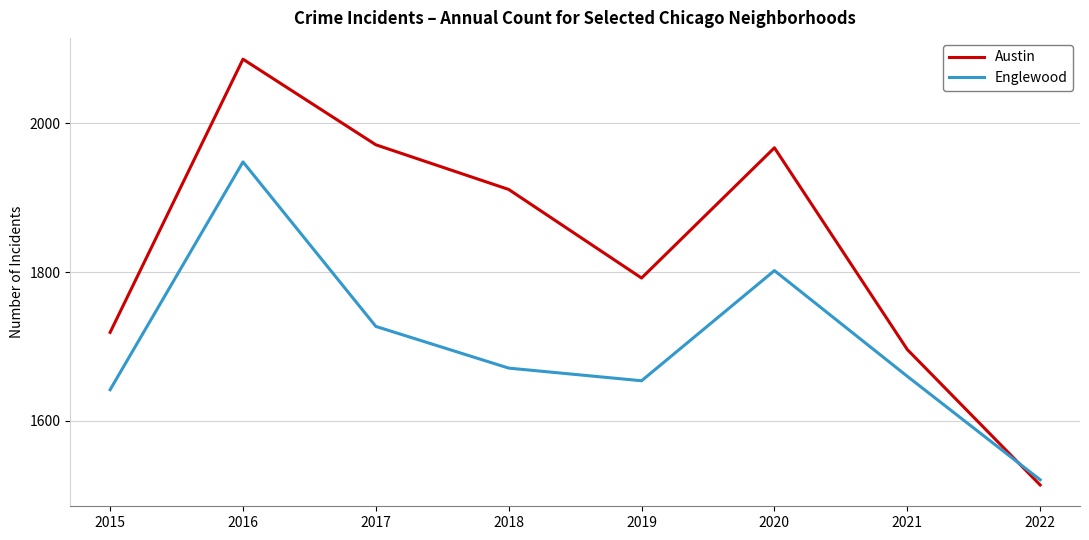

Reading right to left, what are all the values shown in this chart?

Austin: 2022=1514	2021=1696	2020=1967	2019=1792	2018=1911	2017=1971	2016=2086	2015=1719
Englewood: 2022=1521	2021=1660	2020=1802	2019=1654	2018=1671	2017=1727	2016=1948	2015=1642